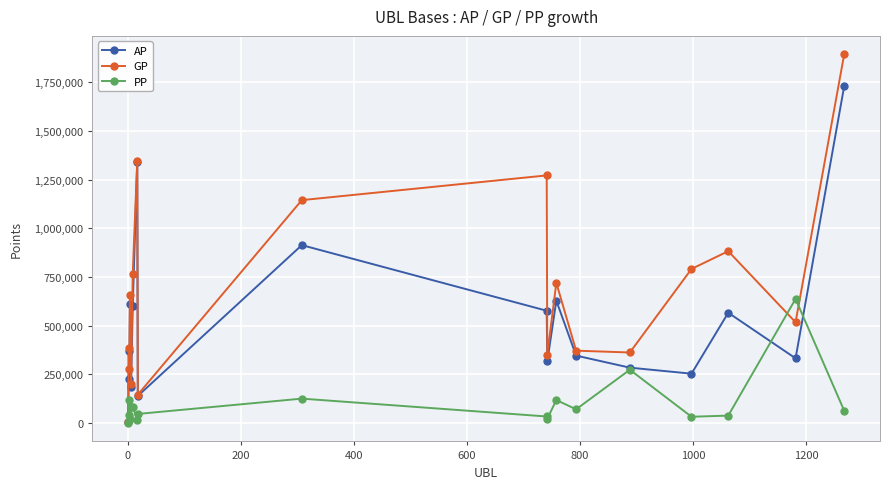

Rank the series by their maximum value, from highest to lowest.

GP, AP, PP